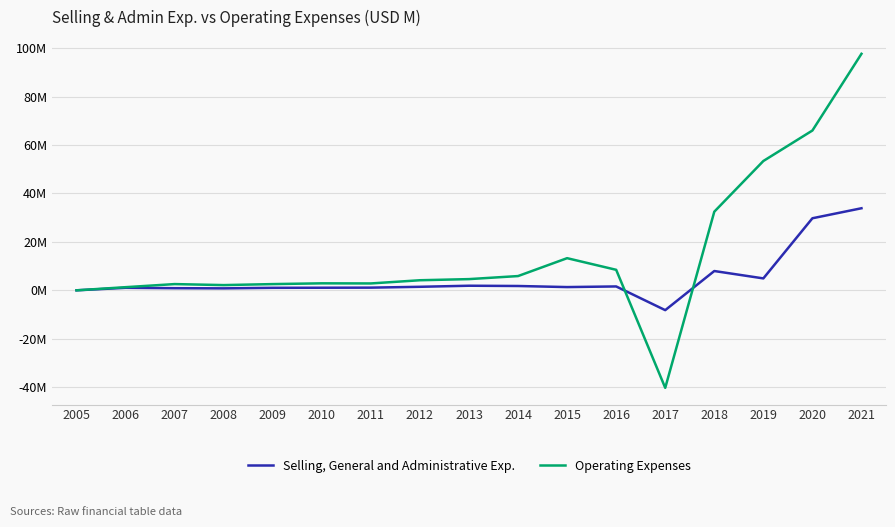

In Operating Expenses, how many points are higher than both neighbors (excluding endpoints)?

3